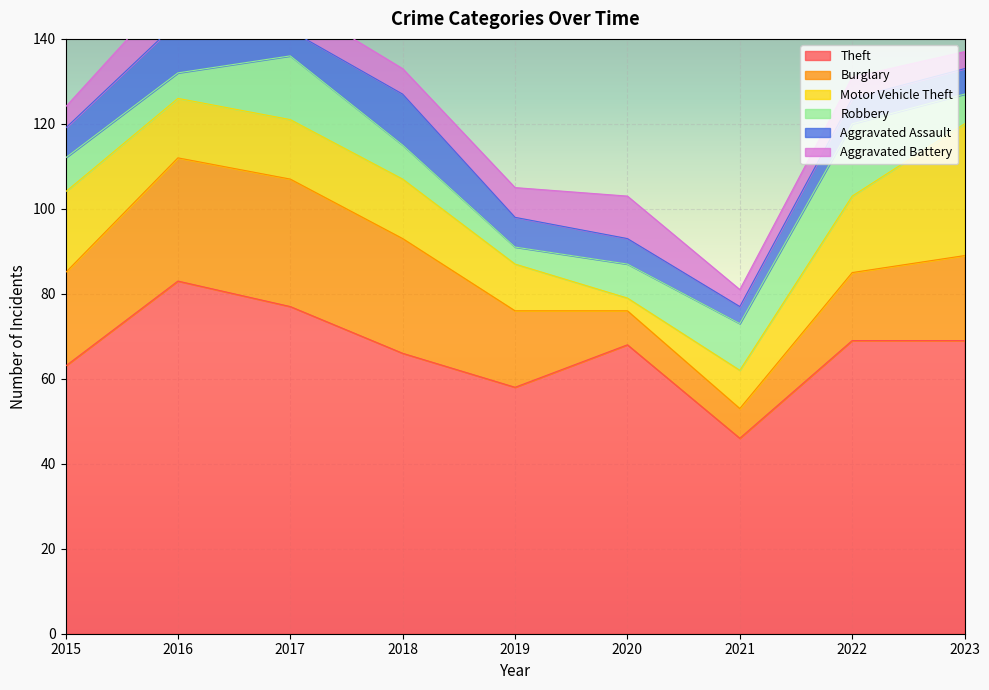

How many lines are shown in the chart?

6